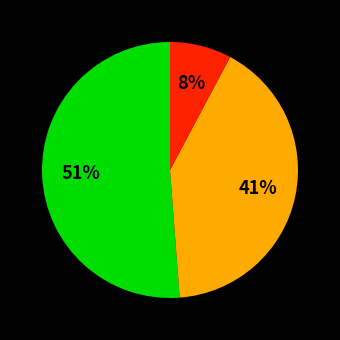

To the nearest percent, what is the average slice percentage?

33%